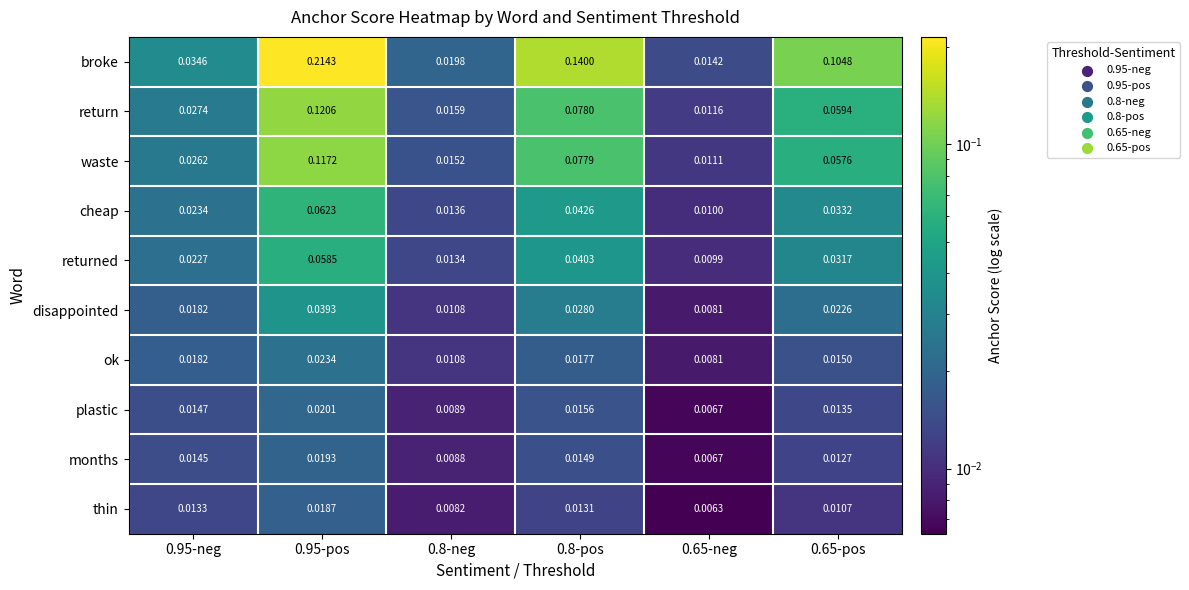

Rank the series by their maximum value, from lowest to highest.

thin, months, plastic, ok, disappointed, returned, cheap, waste, return, broke